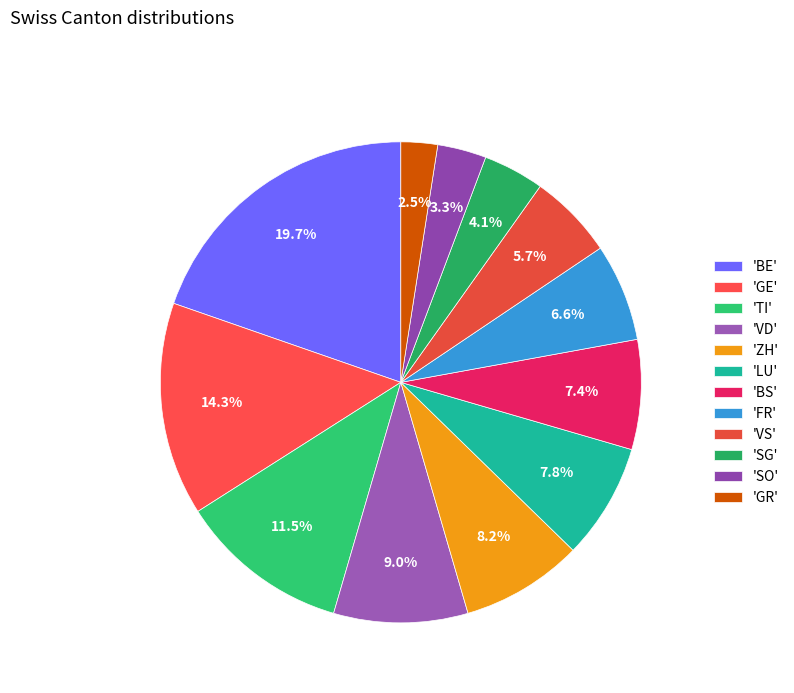

Count the number of slices in the pie.

12